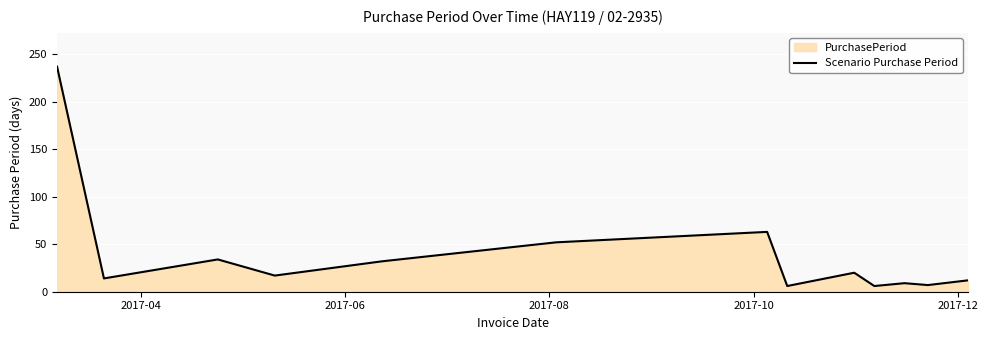

What is the maximum value shown in the chart?

237